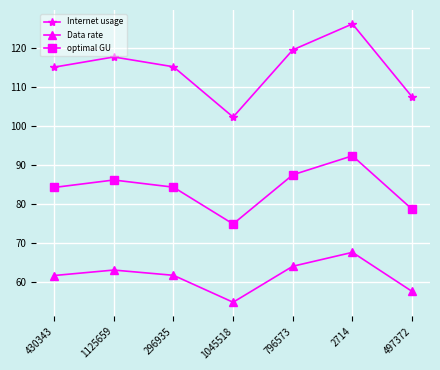

What position from the left is 796573?

5